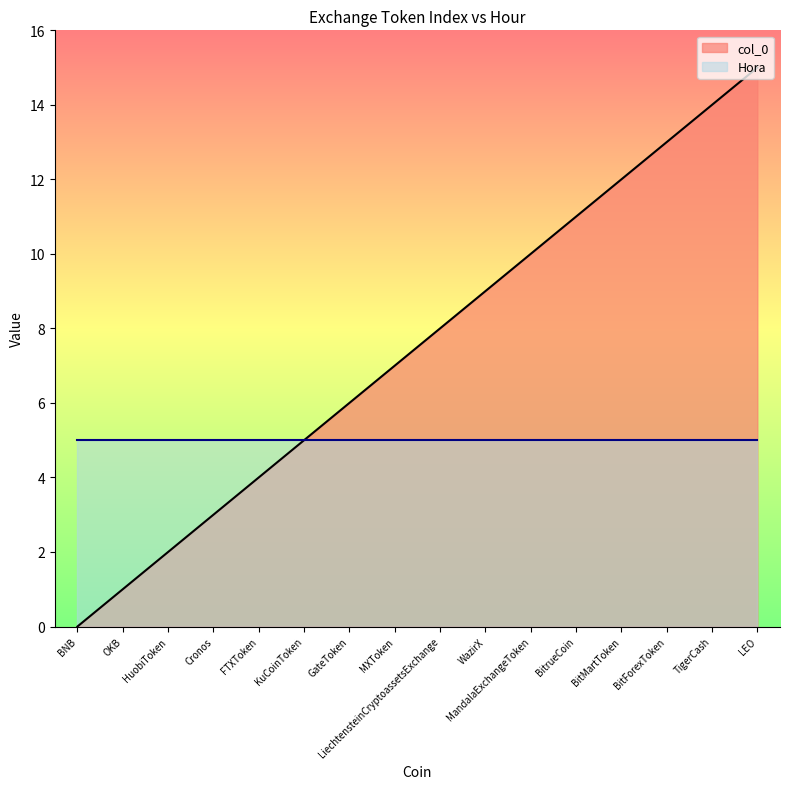

What is the label of the 10th point from the left?

WazirX